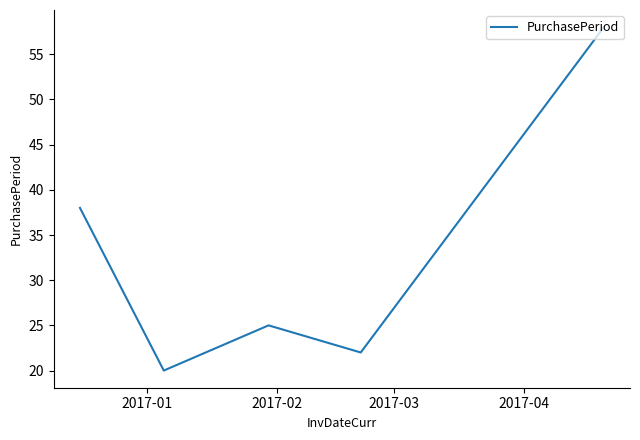

True or false: there are more than 0 points higher than both neighbors.

True